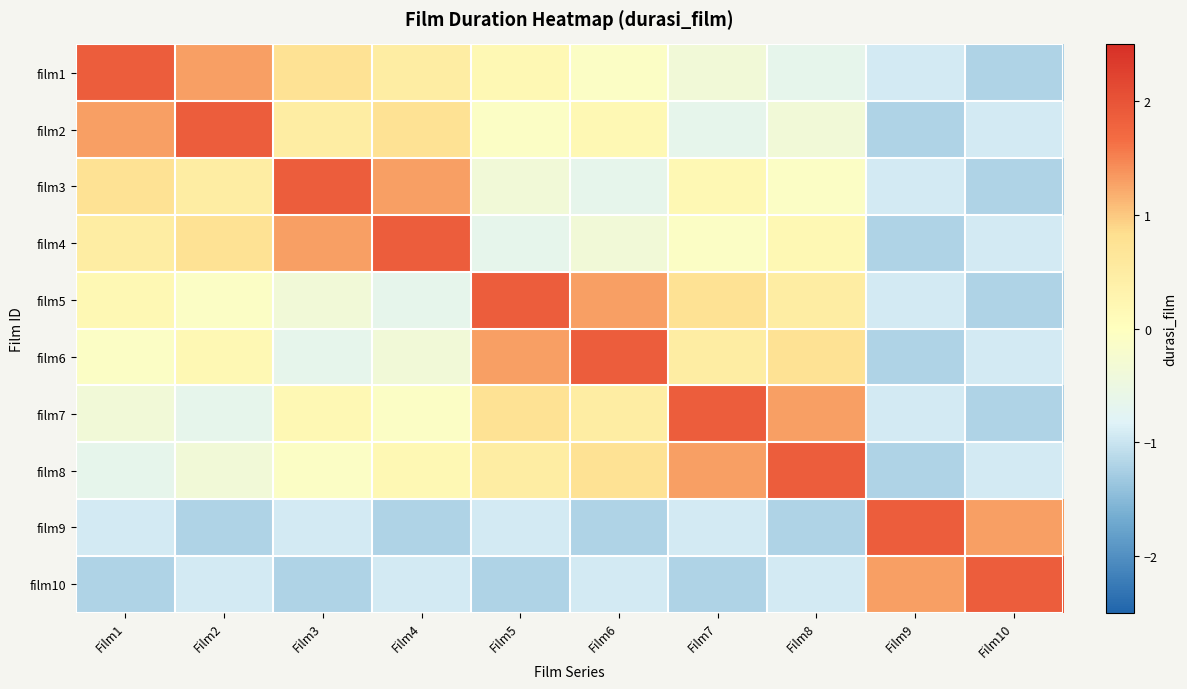

Between Film9 and Film10, which series saw the biggest shift?

film9